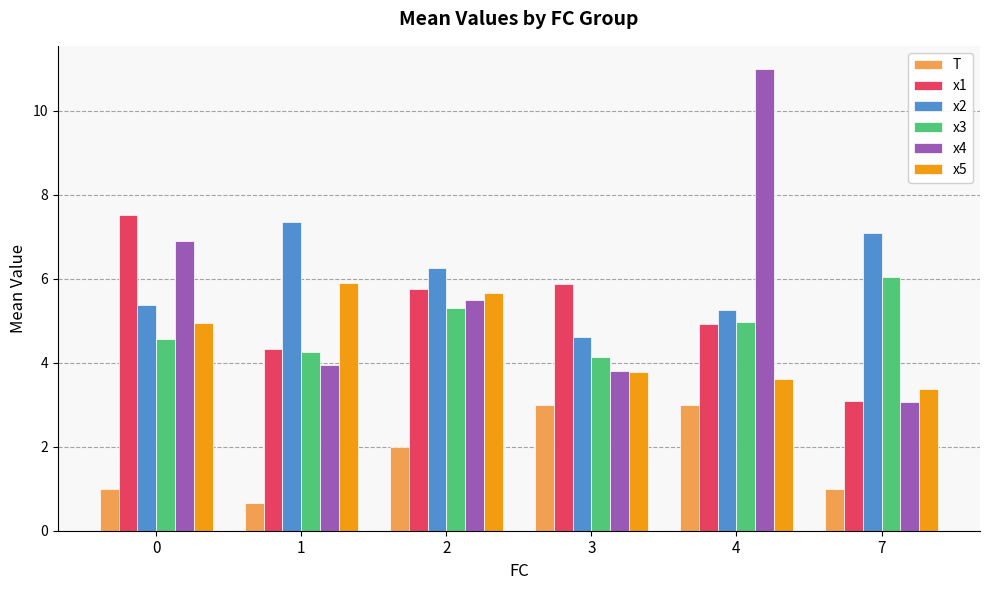

What is the lowest value of the x2 series?

4.6